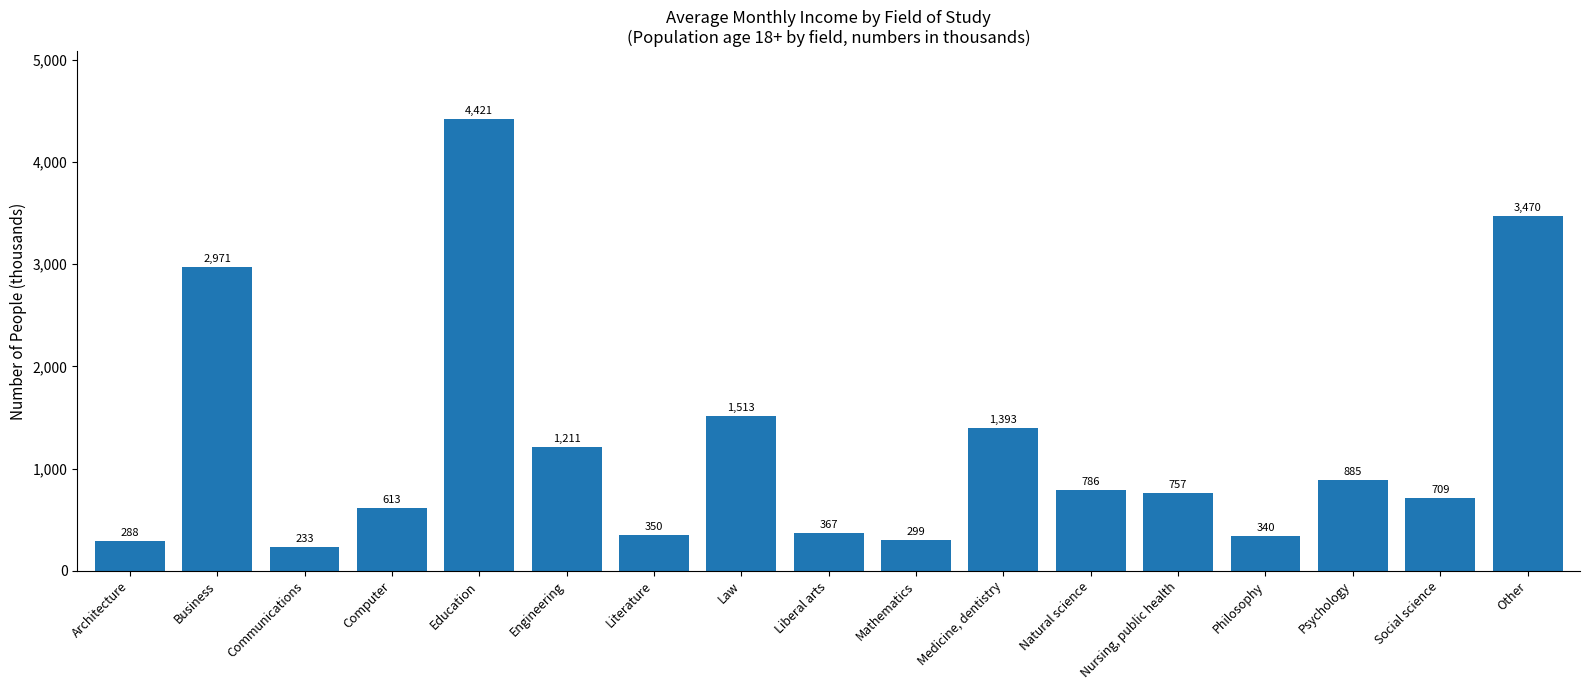

Rank the categories by value from lowest to highest.

Communications, Architecture, Mathematics, Philosophy, Literature, Liberal arts, Computer, Social science, Nursing, public health, Natural science, Psychology, Engineering, Medicine, dentistry, Law, Business, Other, Education